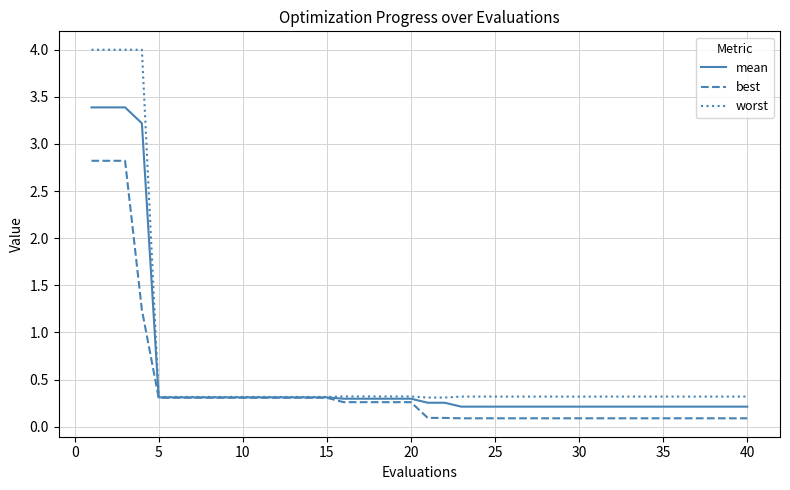

What is the maximum value for best?

2.8